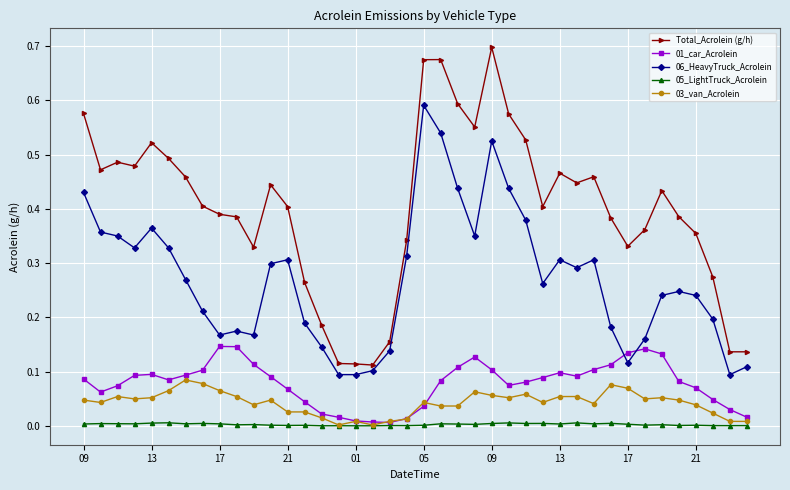

Rank the series by their maximum value, from highest to lowest.

Total_Acrolein (g/h), 06_HeavyTruck_Acrolein, 01_car_Acrolein, 03_van_Acrolein, 05_LightTruck_Acrolein